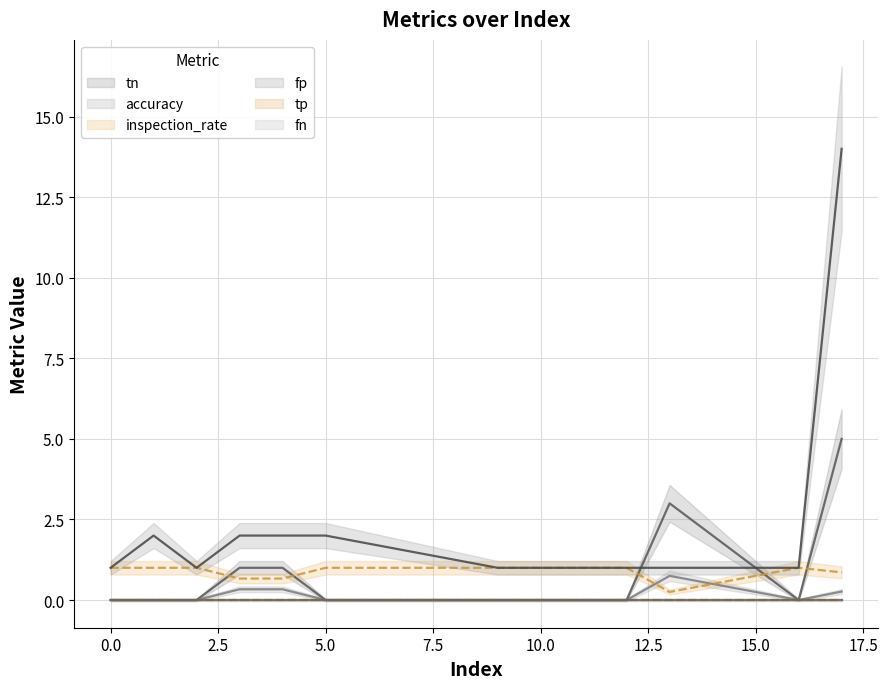

What is the difference between the accuracy values at 0 and 3?

0.3